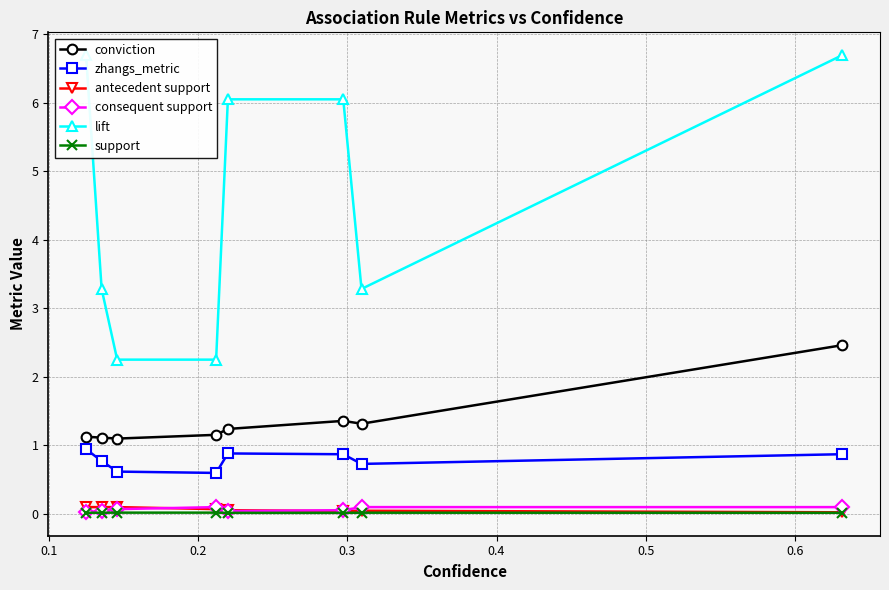

True or false: lift and support cross at least once.

False